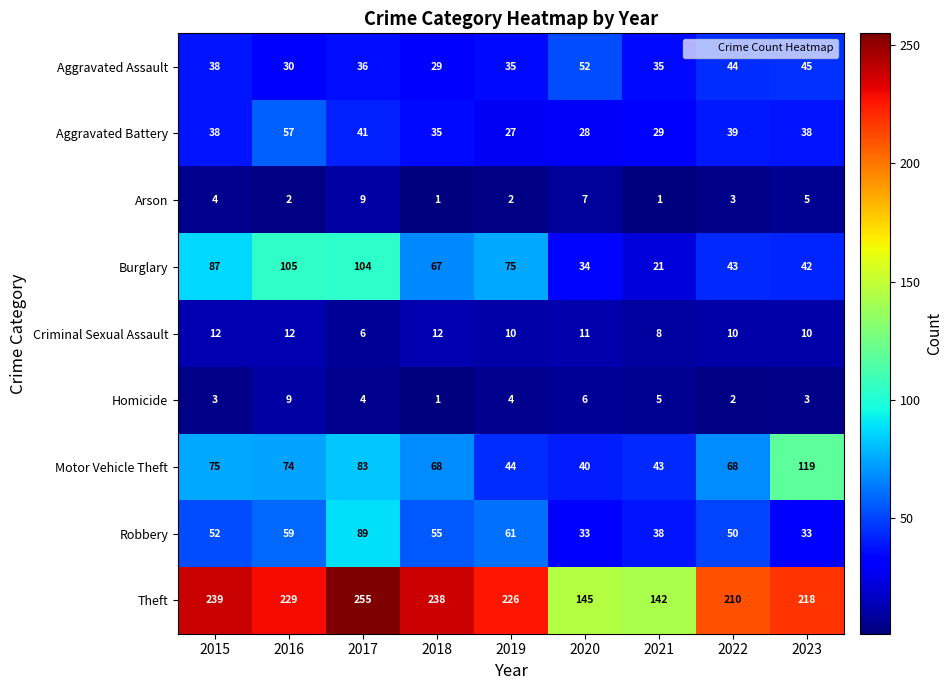

Read the Aggravated Battery value at 2022, to the nearest 10.

40